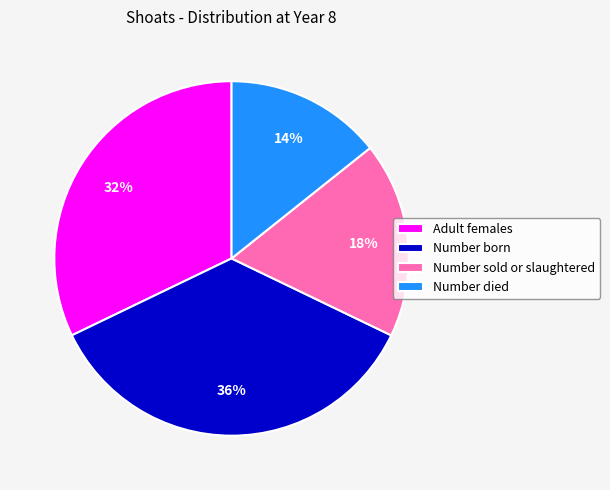

Is it true that Number died is 21% of the pie?

False